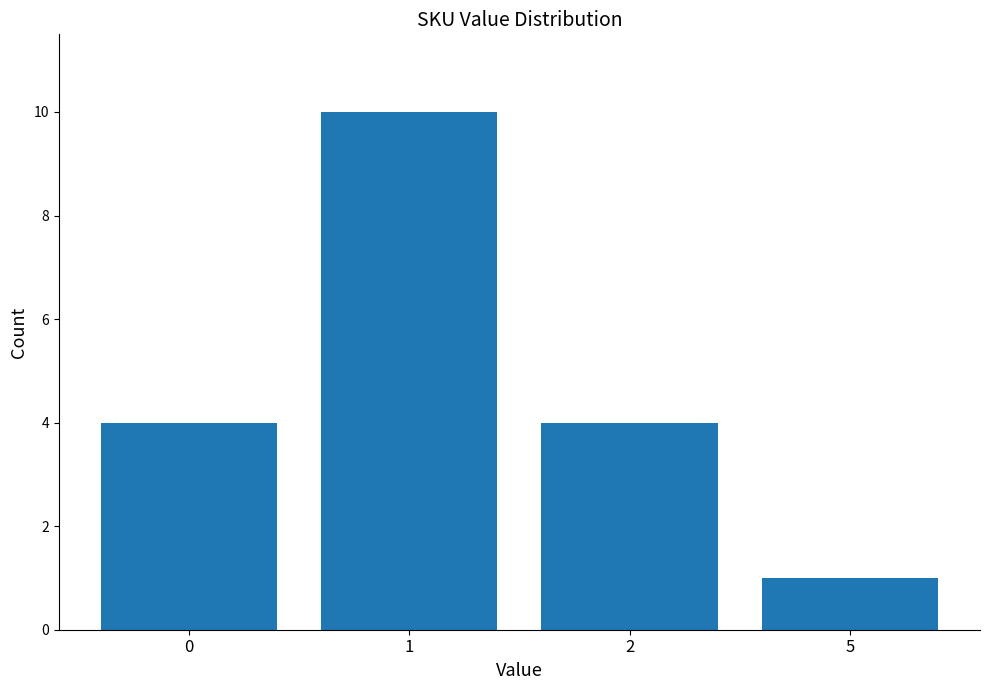

How many series are shown in this chart?

1